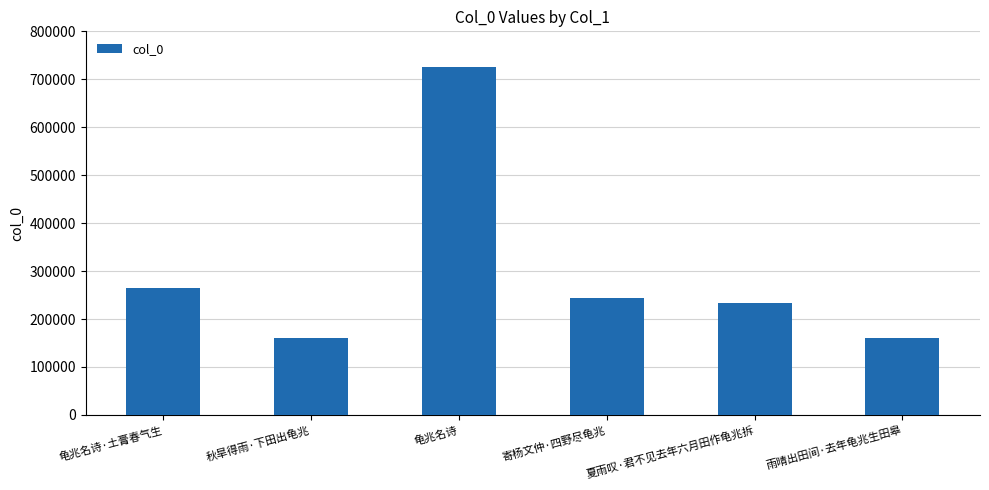

What is the average value?

298614